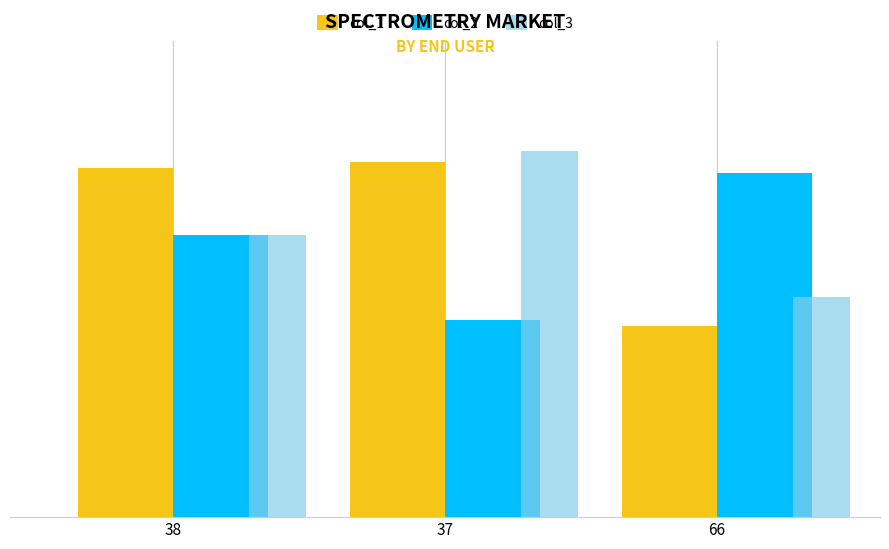

Which series has the largest range (max minus min)?

col_1